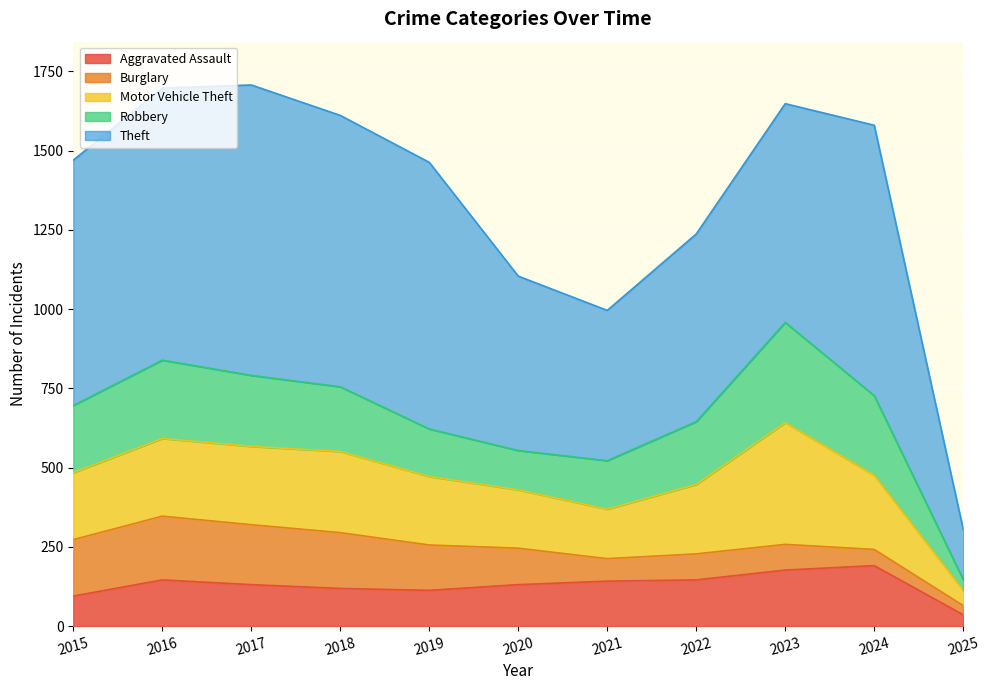

Where is the first local maximum for Aggravated Assault?

2016